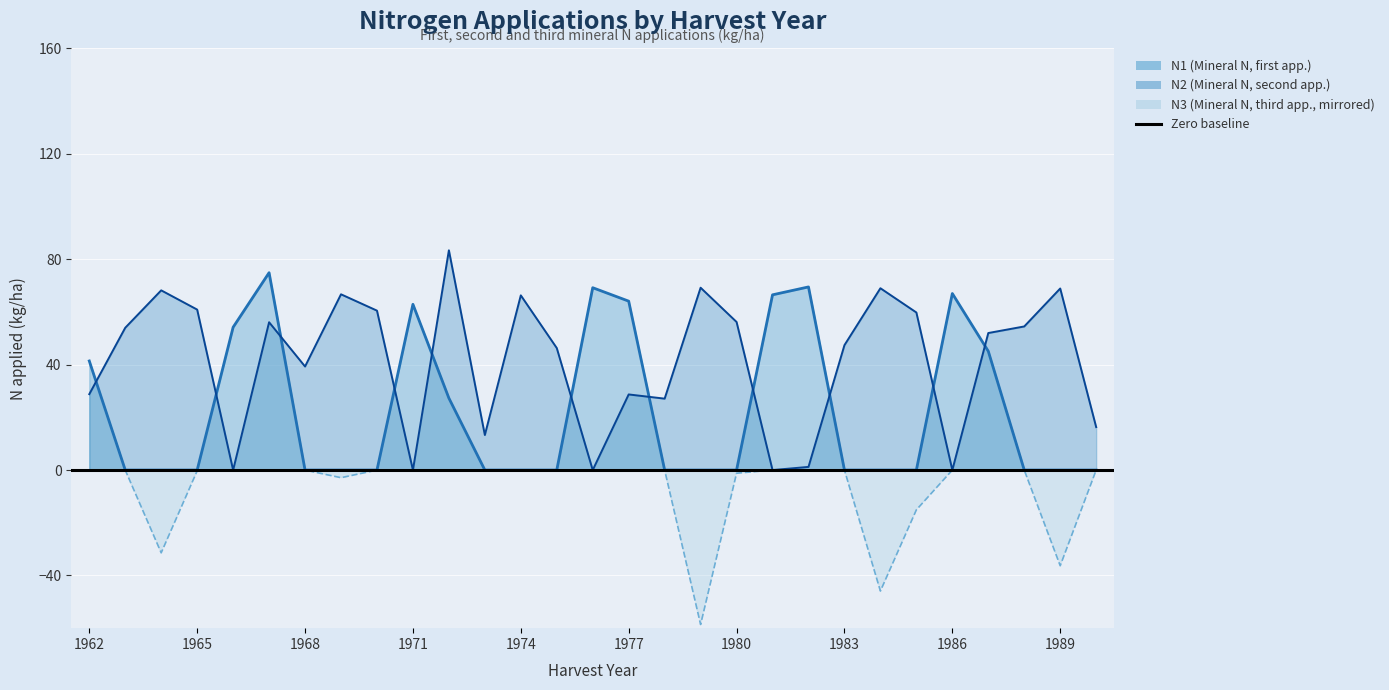

How many values in the N3 (Mineral N, third app.) series are below 0?

8